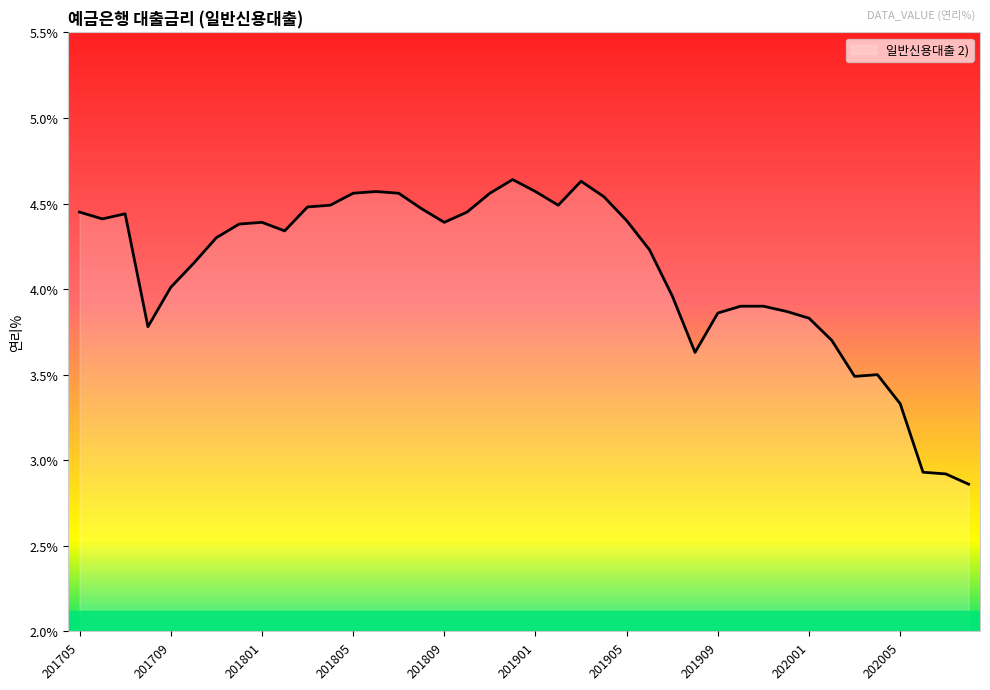

True or false: there are more than 0 points higher than both neighbors.

True